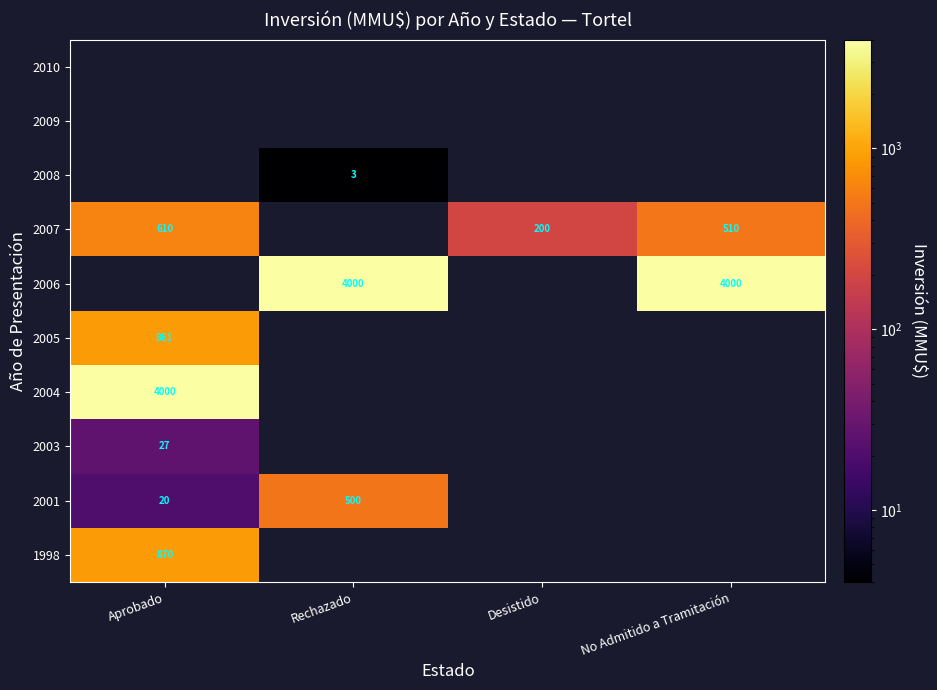

Is it true that 2004 equals 6596 at Aprobado?

False